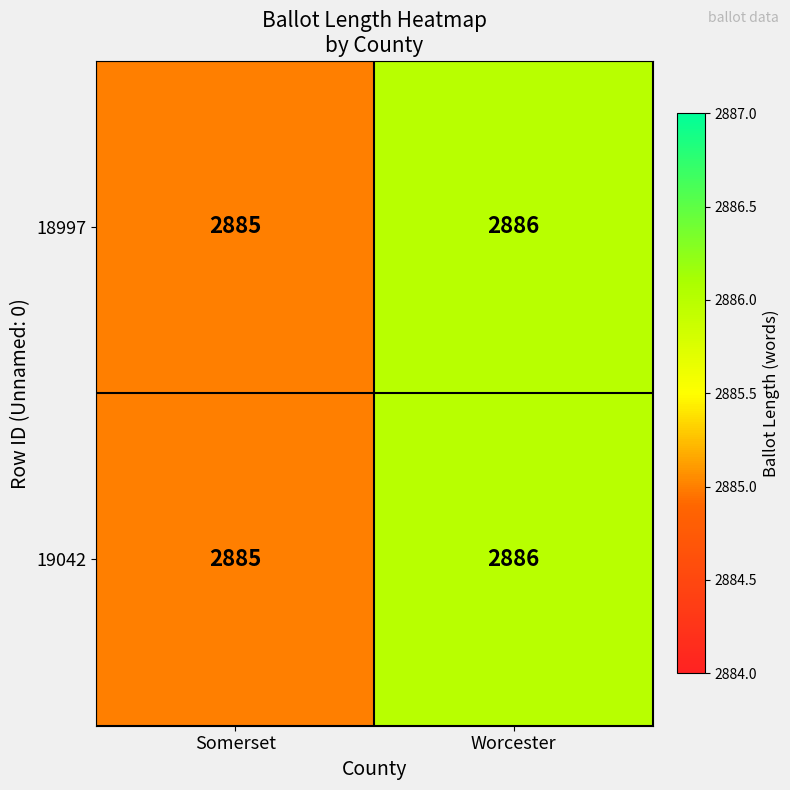

List the labels in order of 19042 value, smallest first.

Somerset, Worcester